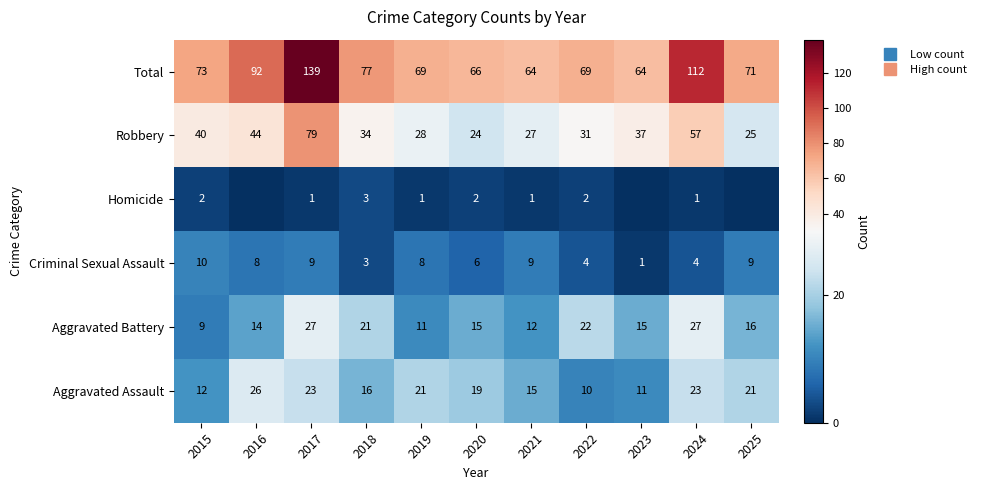

At how many categories does at least one series exceed 2?

11